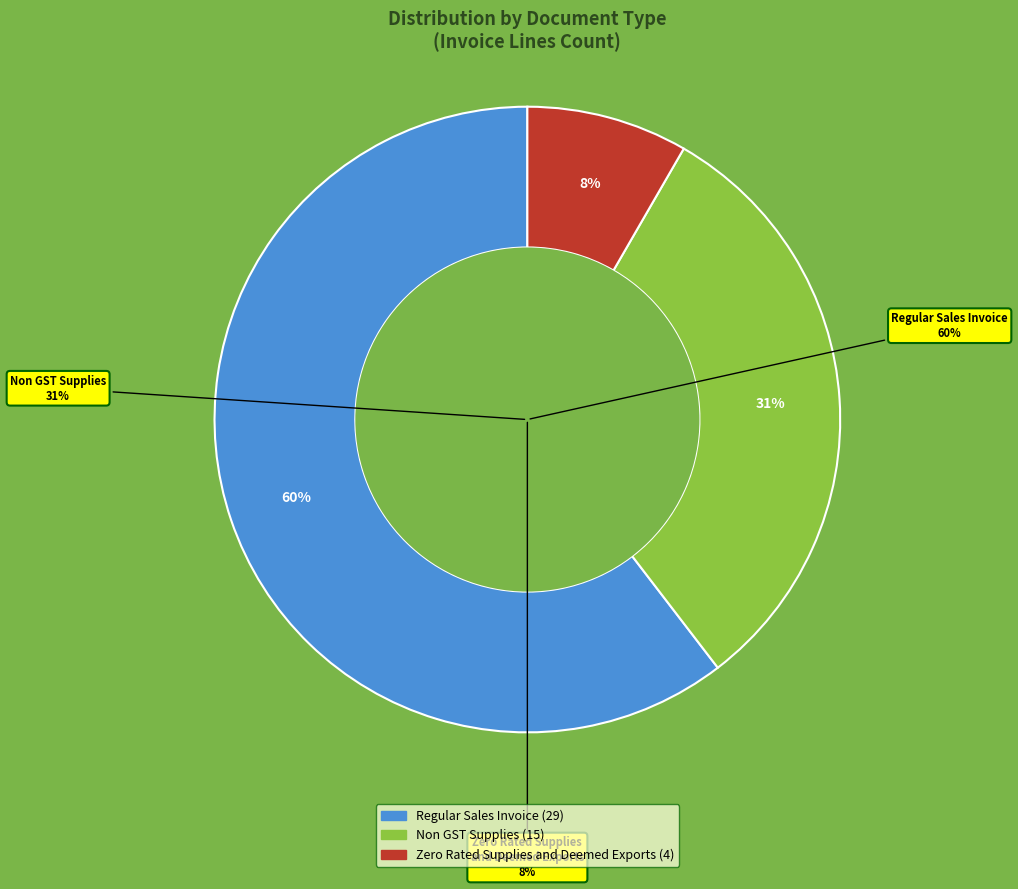

What is the change in value from Non GST Supplies to Zero Rated Supplies and Deemed Exports?

-11